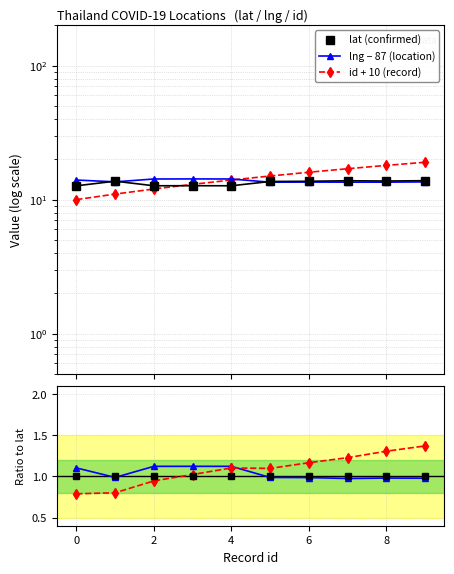

The value of id + 10 (record) at 4 is 19.9. True or false?

False